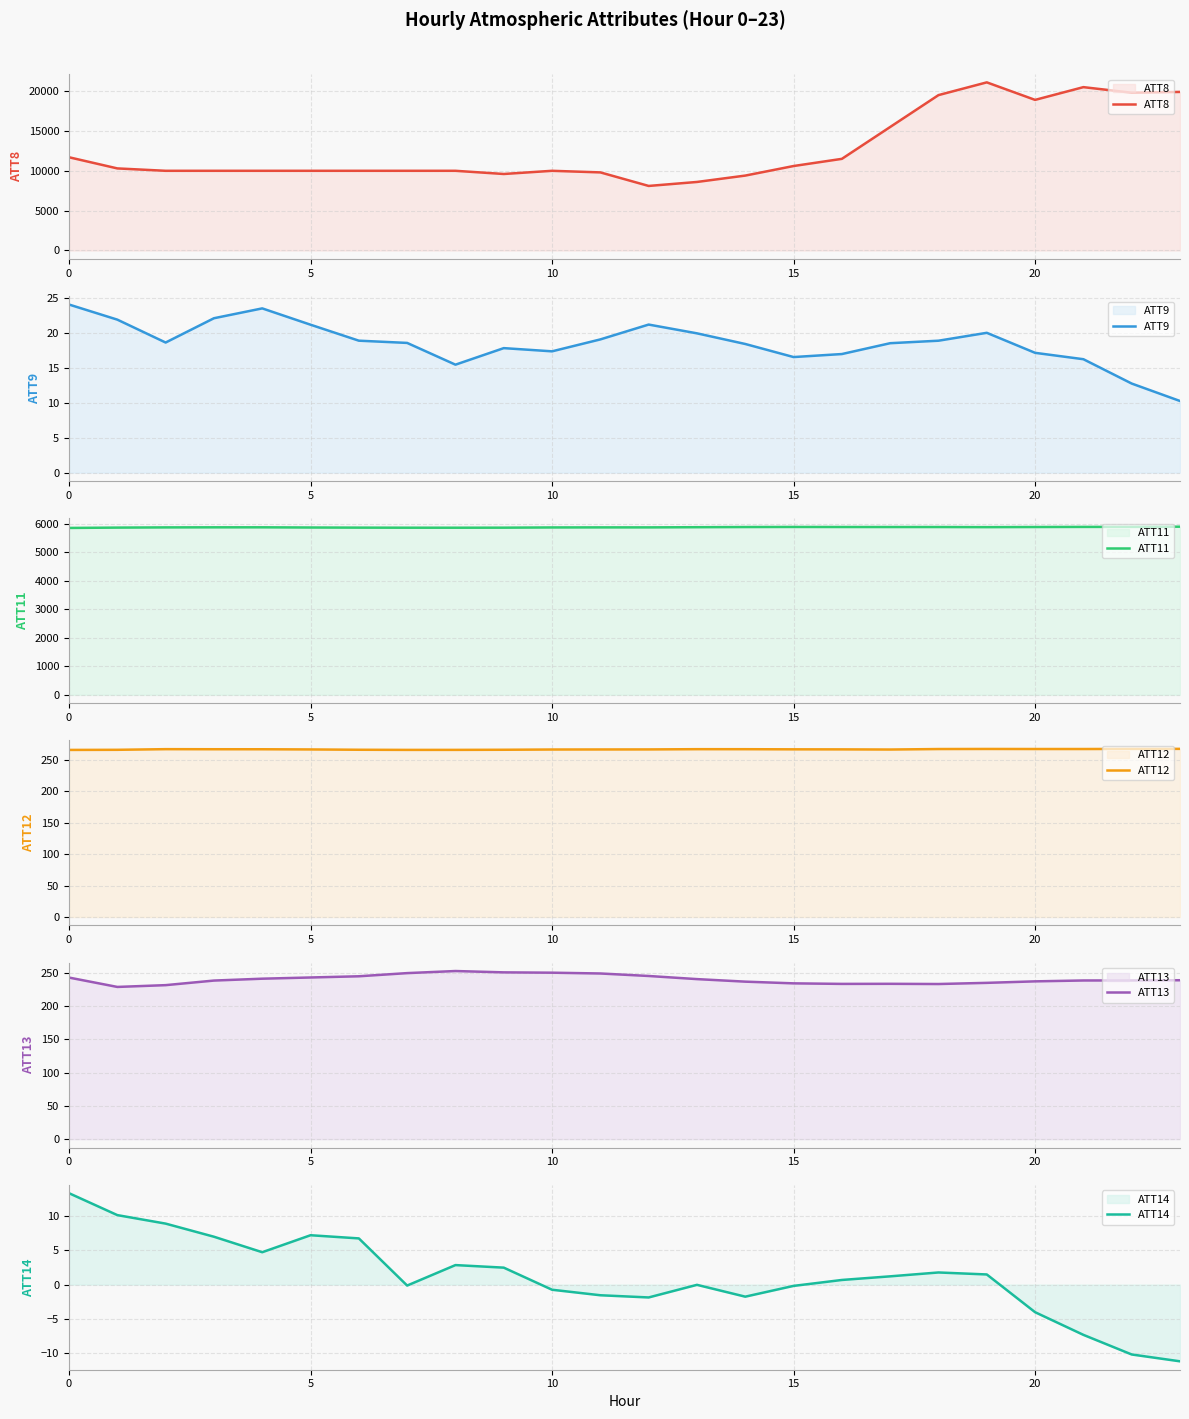

What is the average value of the ATT13 series?

239.9